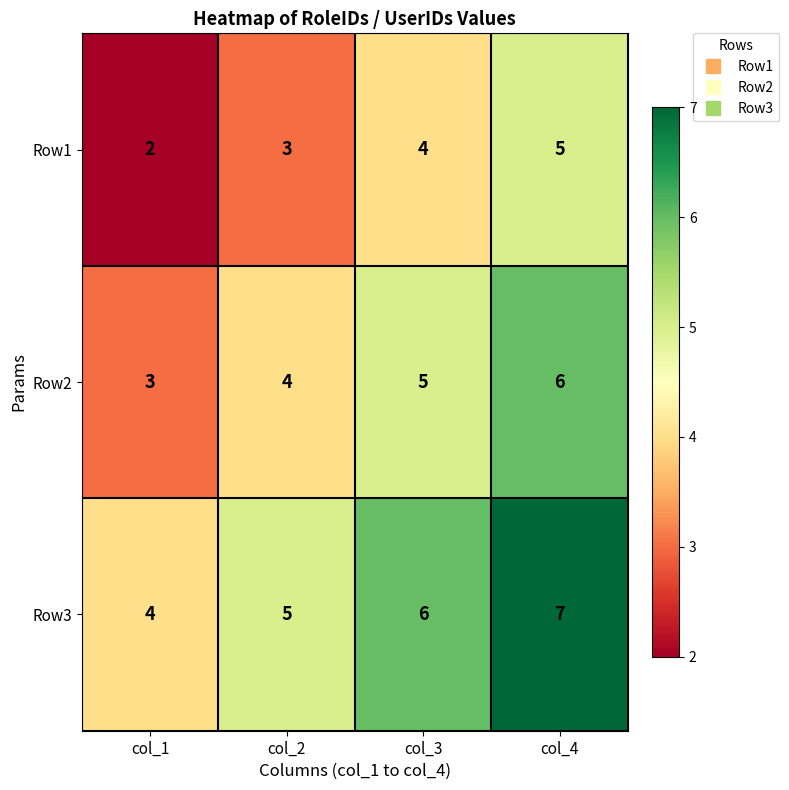

Reading left to right, what are all the values shown in this chart?

Row1: col_1=2	col_2=3	col_3=4	col_4=5
Row2: col_1=3	col_2=4	col_3=5	col_4=6
Row3: col_1=4	col_2=5	col_3=6	col_4=7